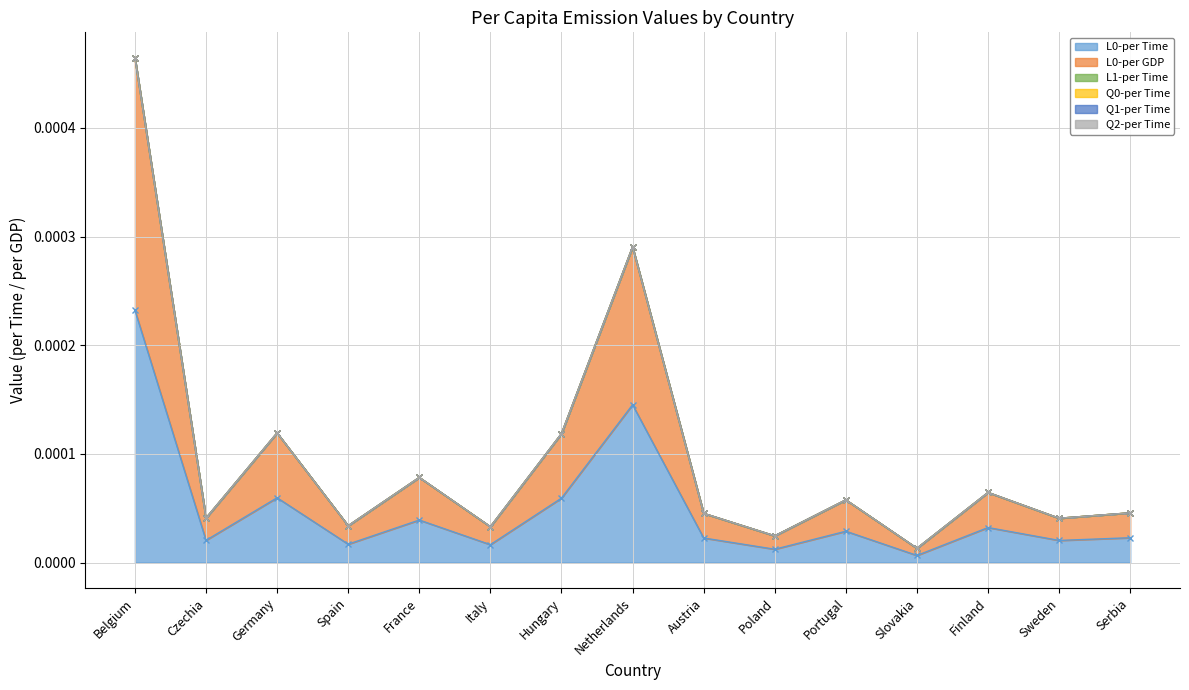

True or false: Q0-per Time has more than 2 interior local peaks.

False